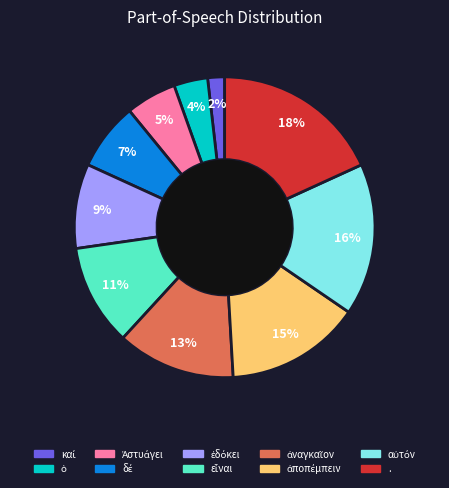

Is . the majority of the pie?

No